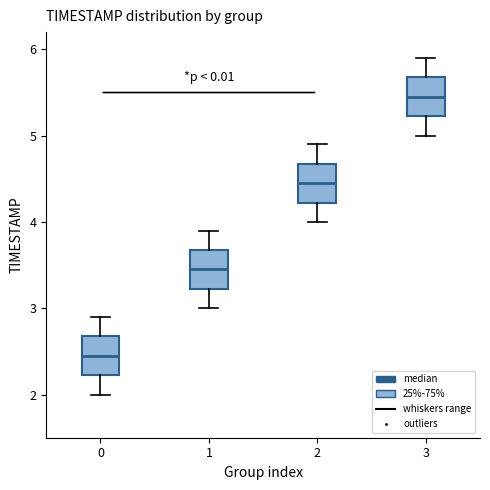

Which box has the highest median line?

3